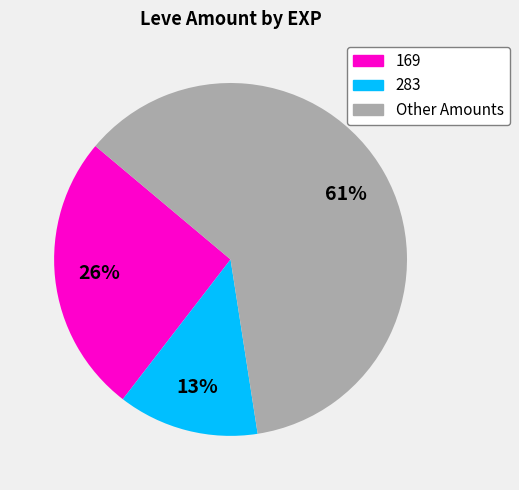

How many segments does this pie chart have?

3